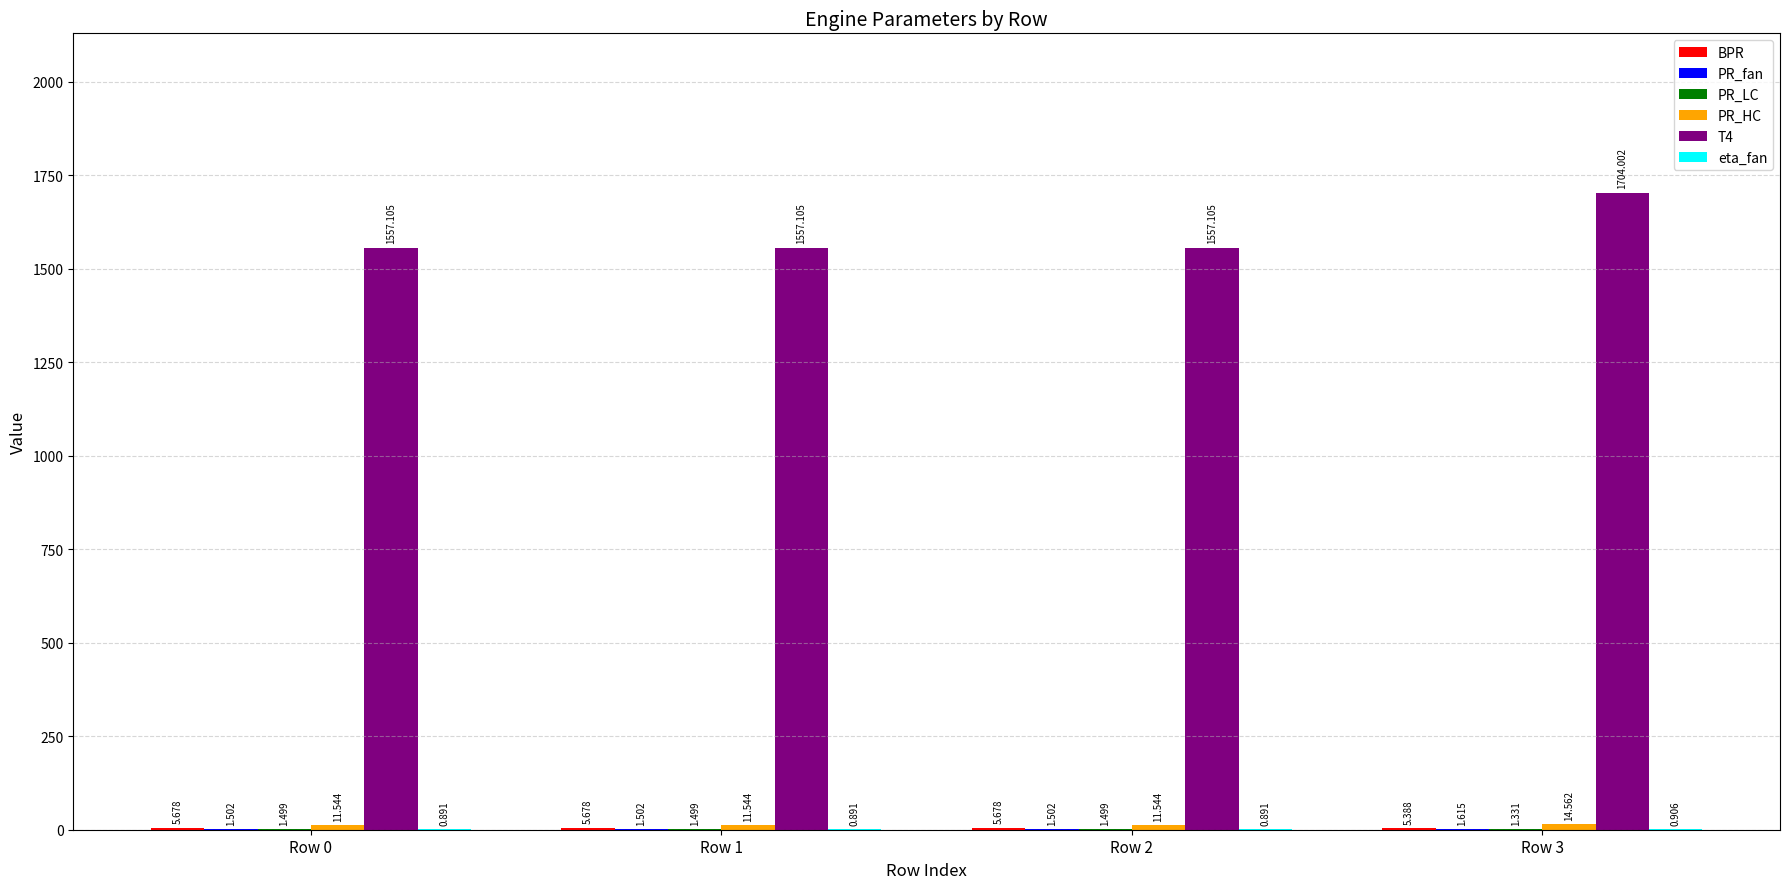

At how many categories does at least one series exceed 498?

4